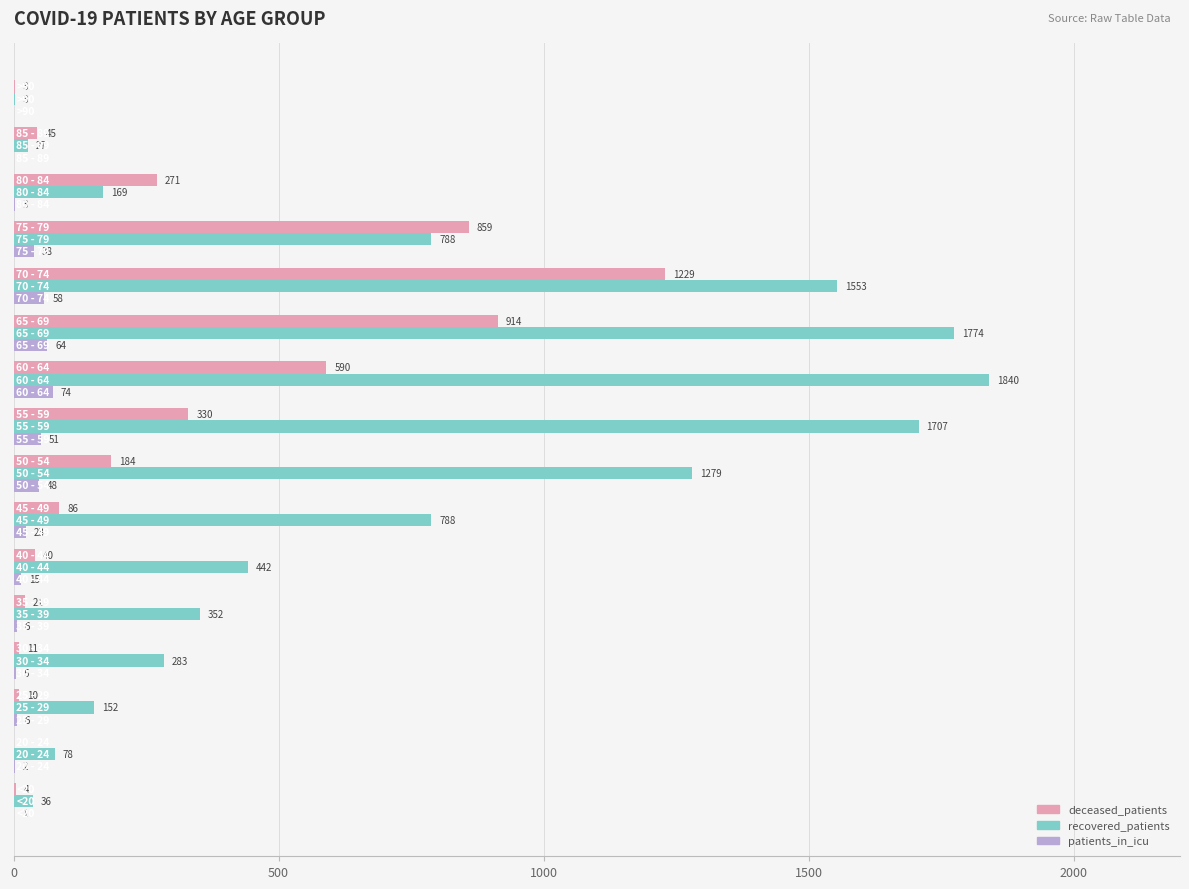

What is the greatest value displayed?

1840